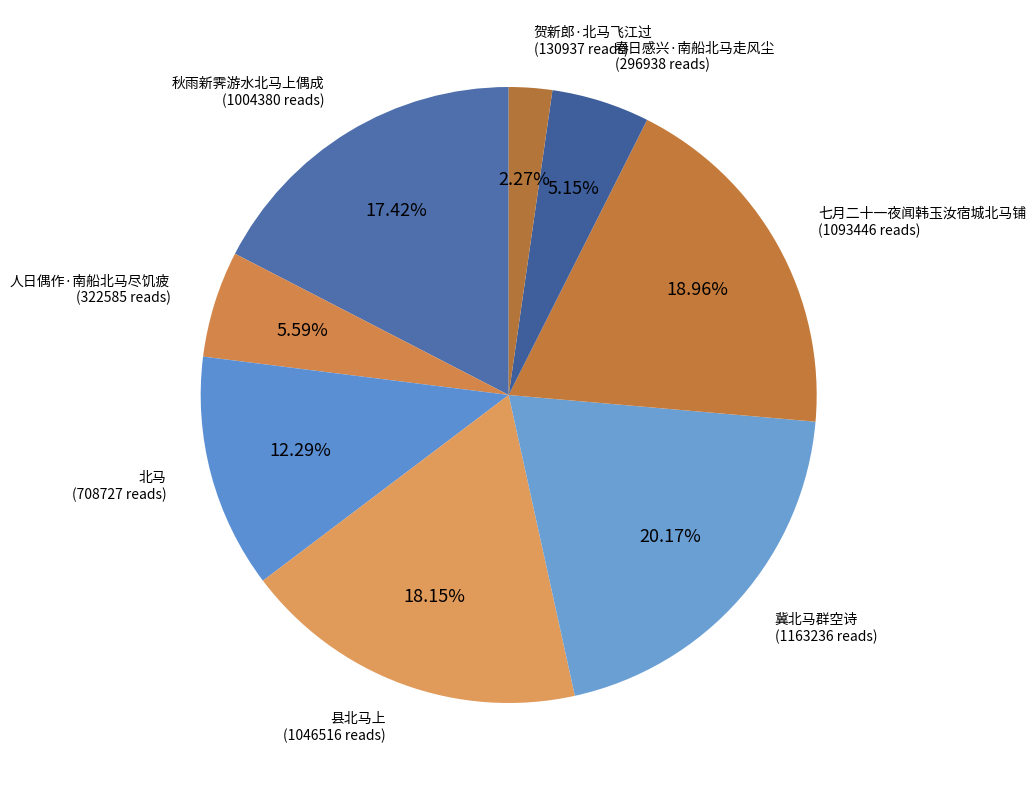

Count the number of slices in the pie.

8